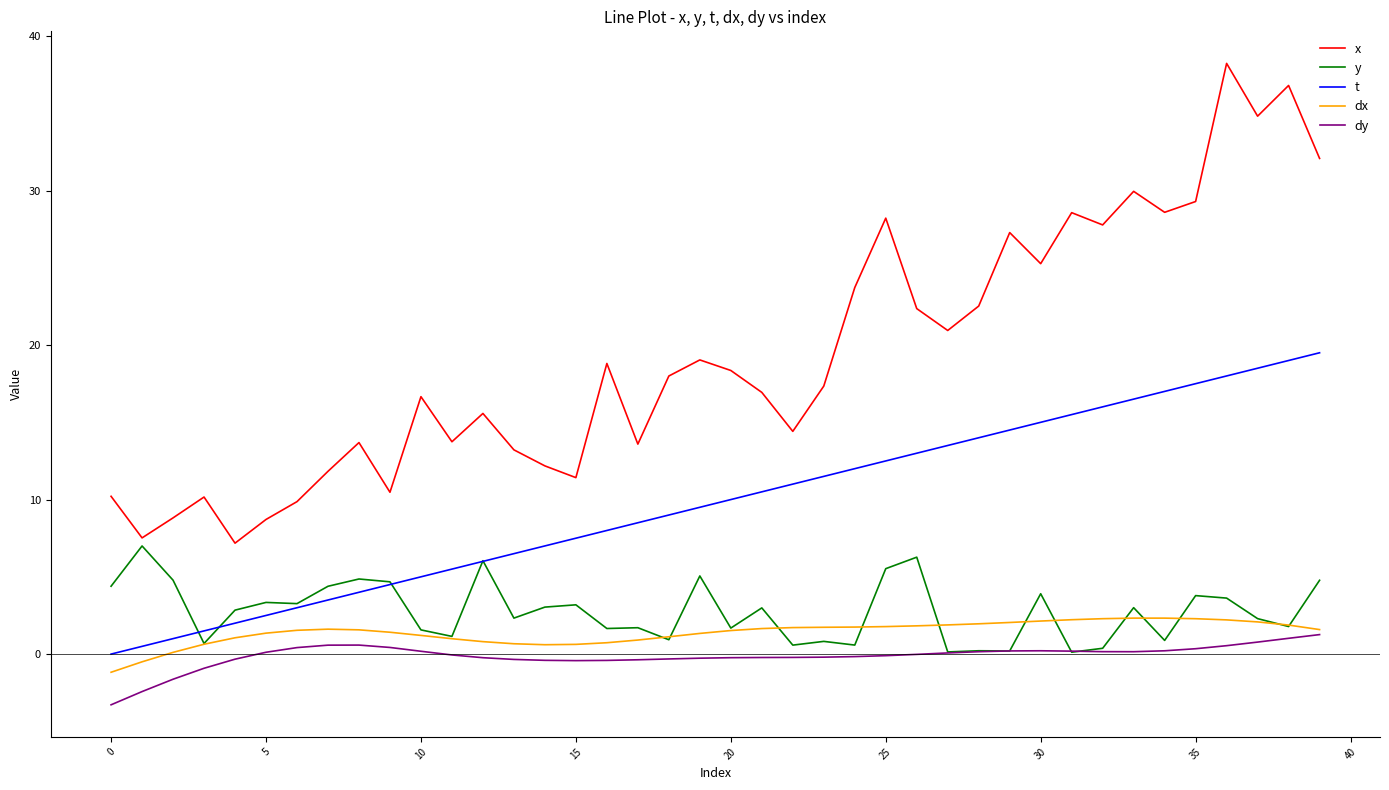

Rank the series by their maximum value, from lowest to highest.

dy, dx, y, t, x